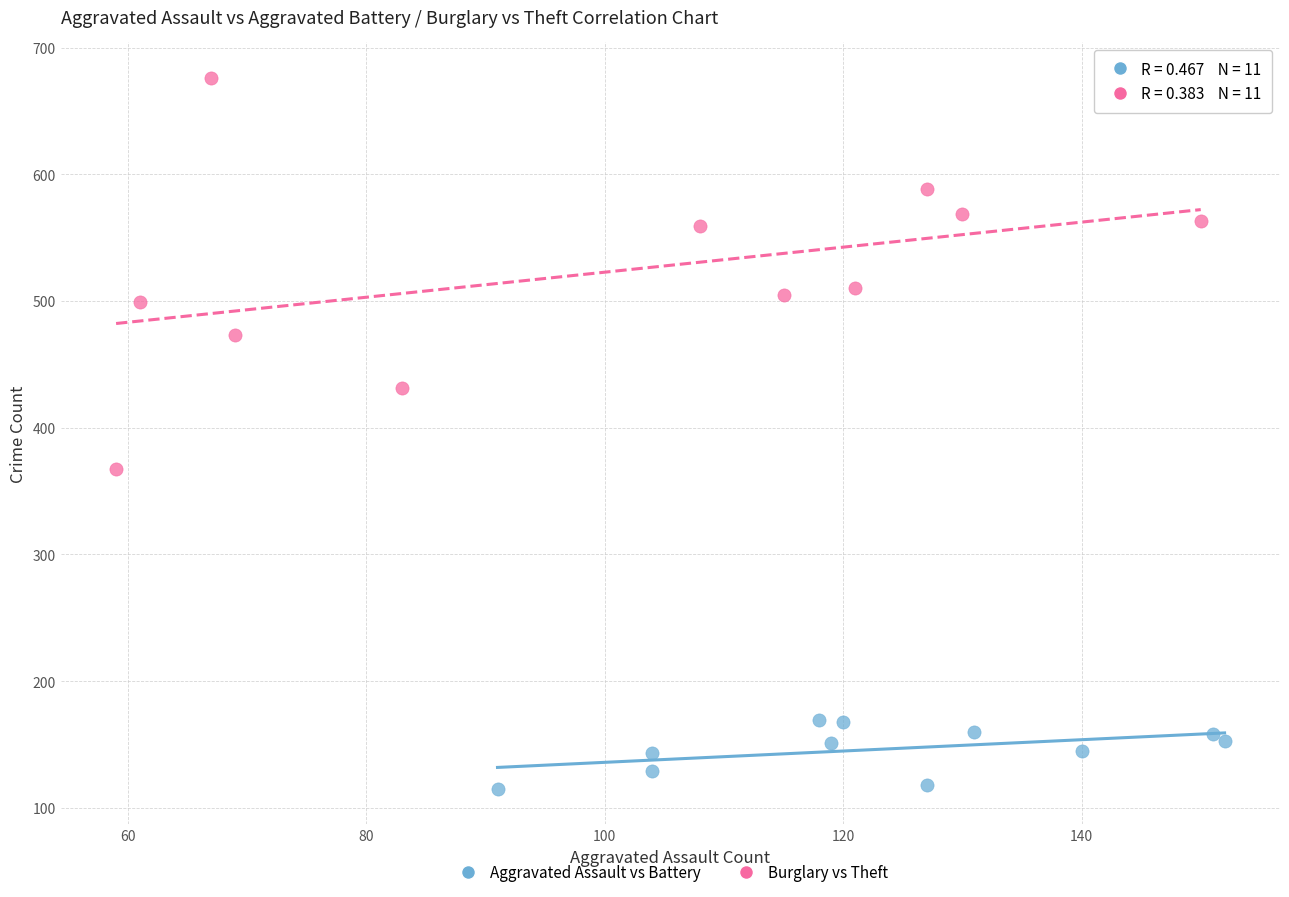

Which series has the widest spread of Y values?

Burglary vs Theft